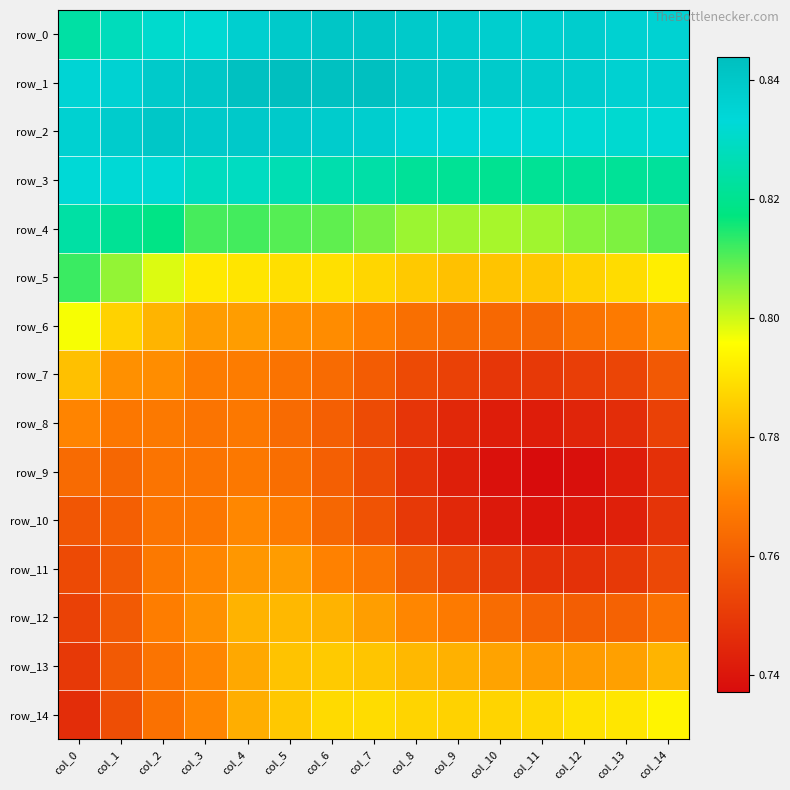

Between col_2 and col_12, which is larger?

col_12